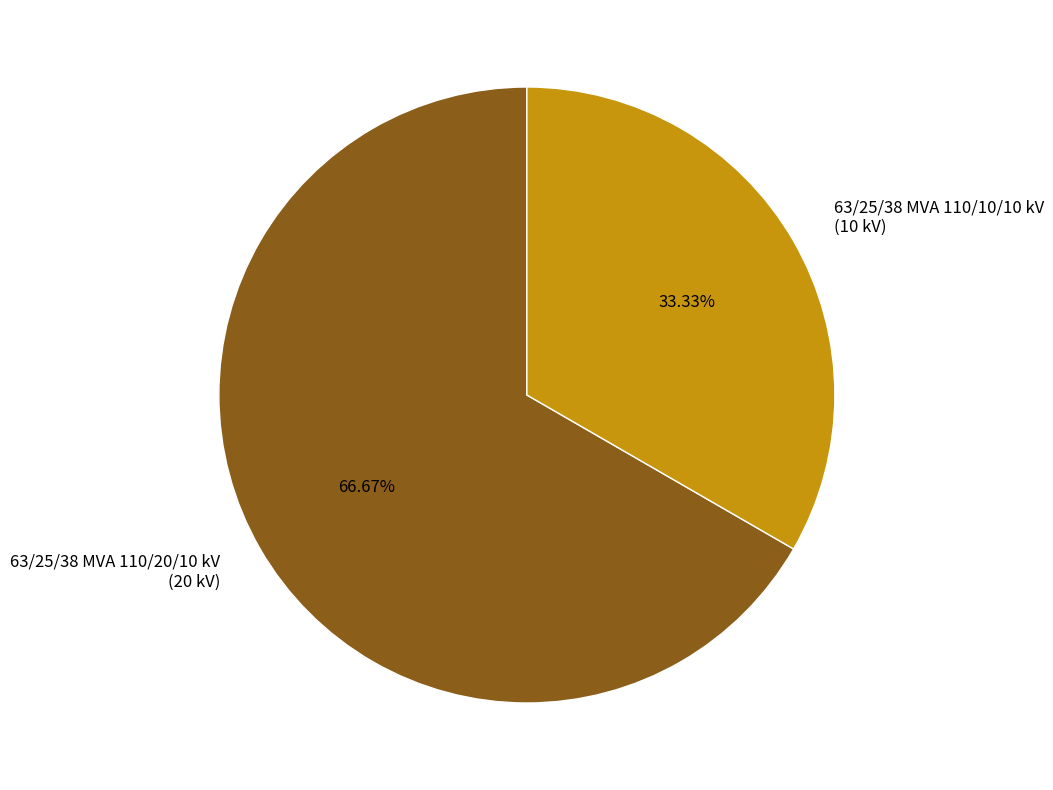

Approximately how many times larger is the value at 63/25/38 MVA 110/10/10 kV compared to 63/25/38 MVA 110/20/10 kV?

0.5